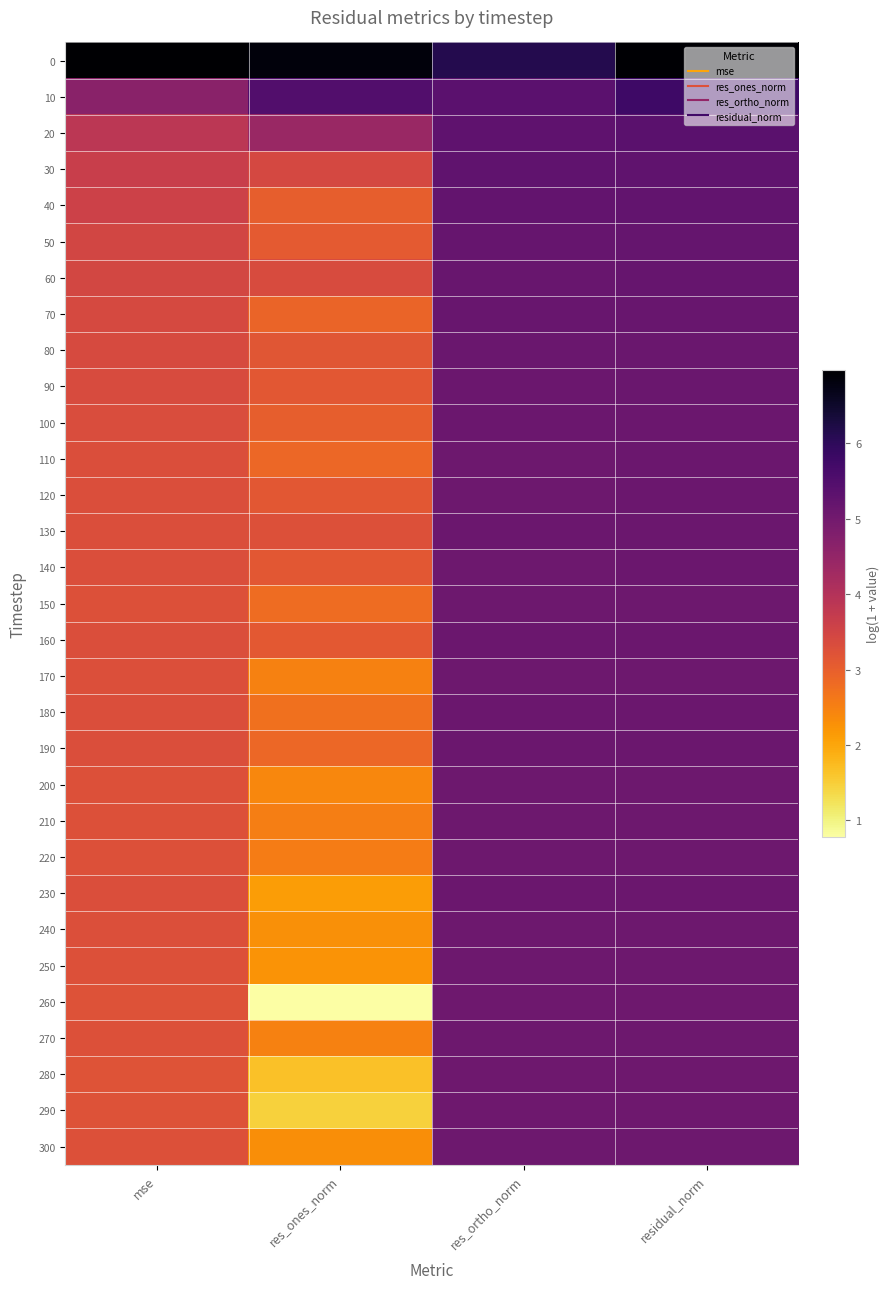

What is the smallest value displayed?

0.8